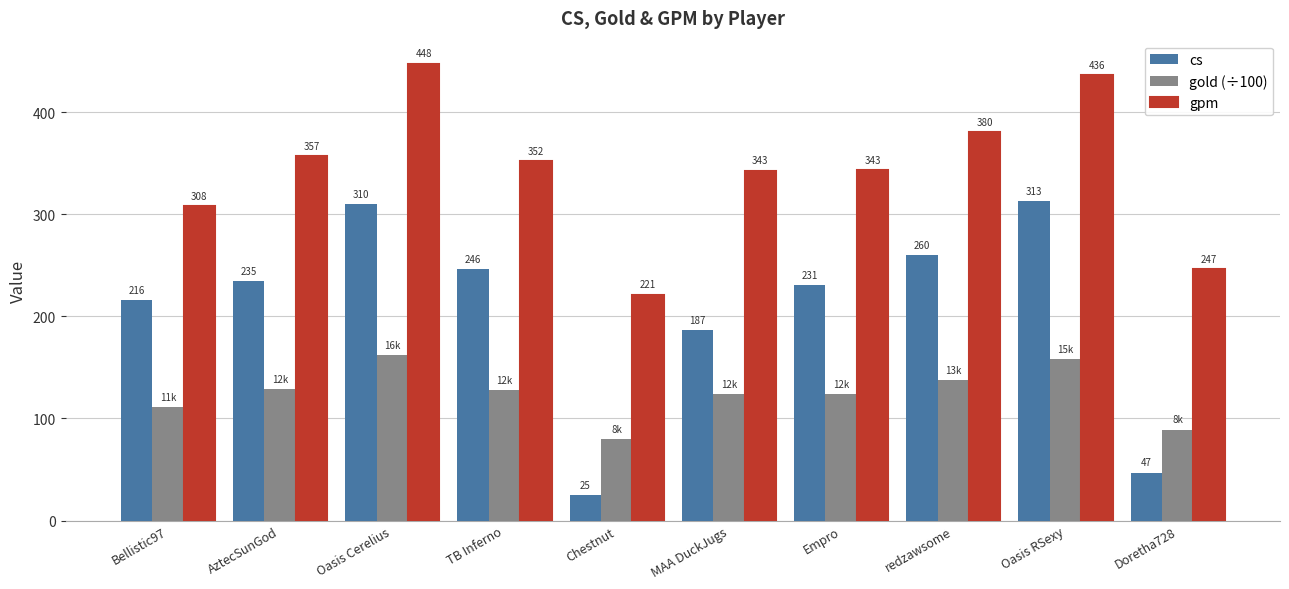

How many values in the cs series are below 235?

5